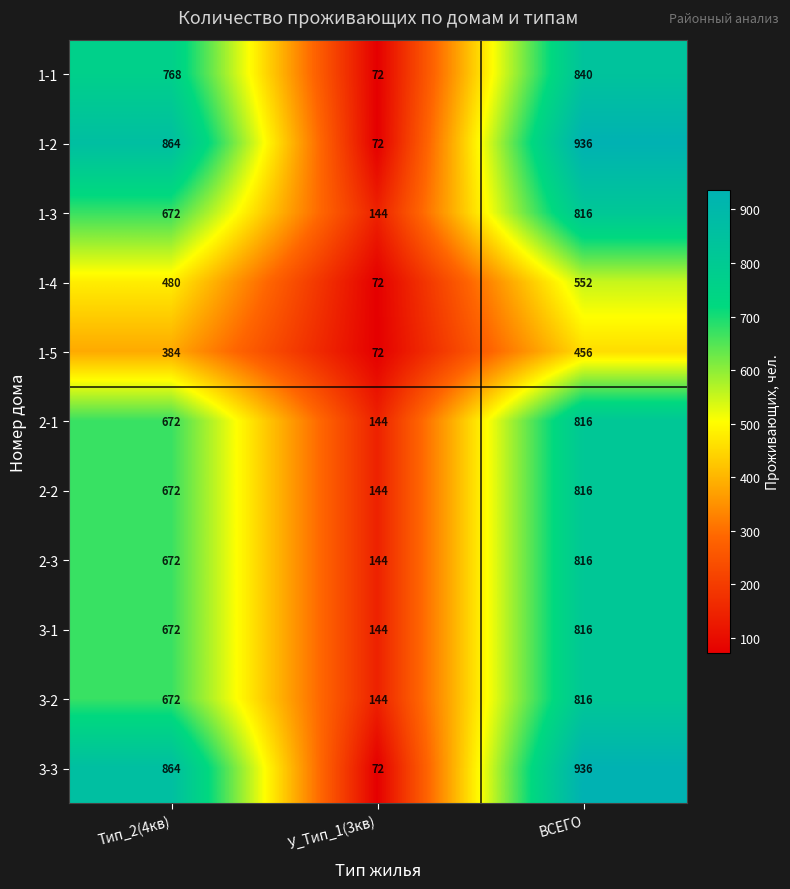

What is the sum of all 3-2 values?

1632